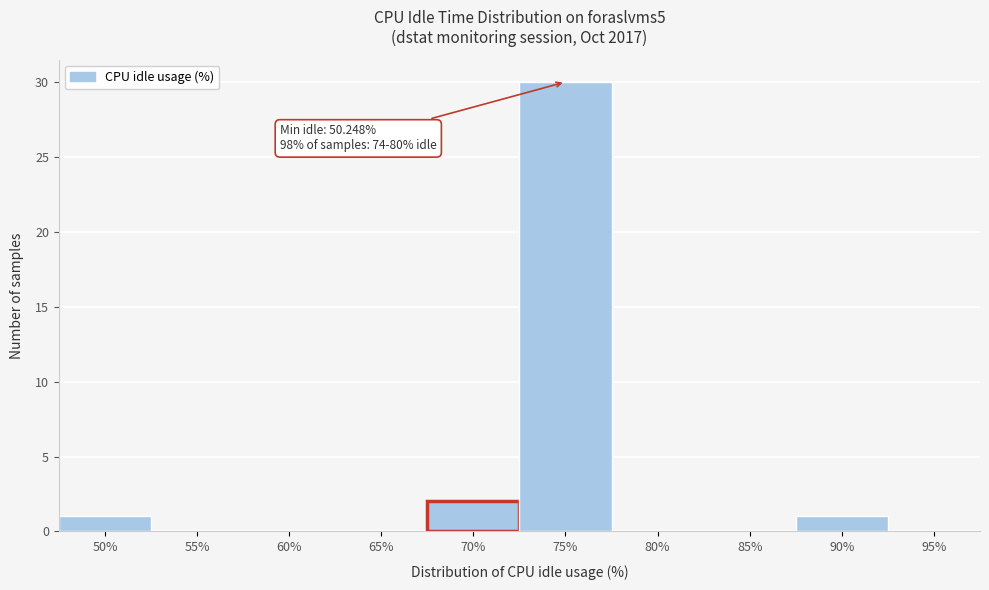

Reading left to right, transcribe all the data shown in this chart.

50%=1	55%=0	60%=0	65%=0	70%=2	75%=30	80%=0	85%=0	90%=1	95%=0